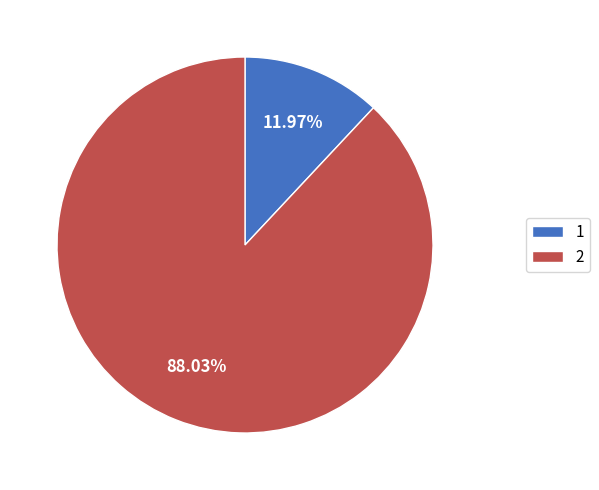

How many segments does this pie chart have?

2